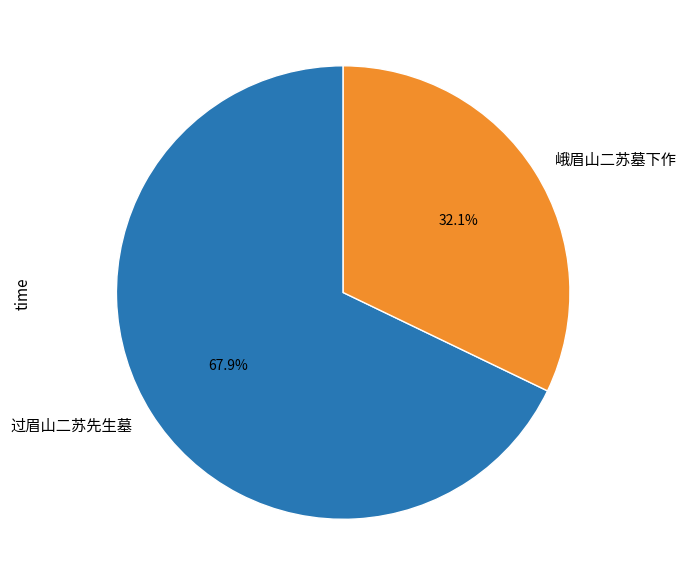

What is the total percentage of 峨眉山二苏墓下作 and 过眉山二苏先生墓?

100.0%